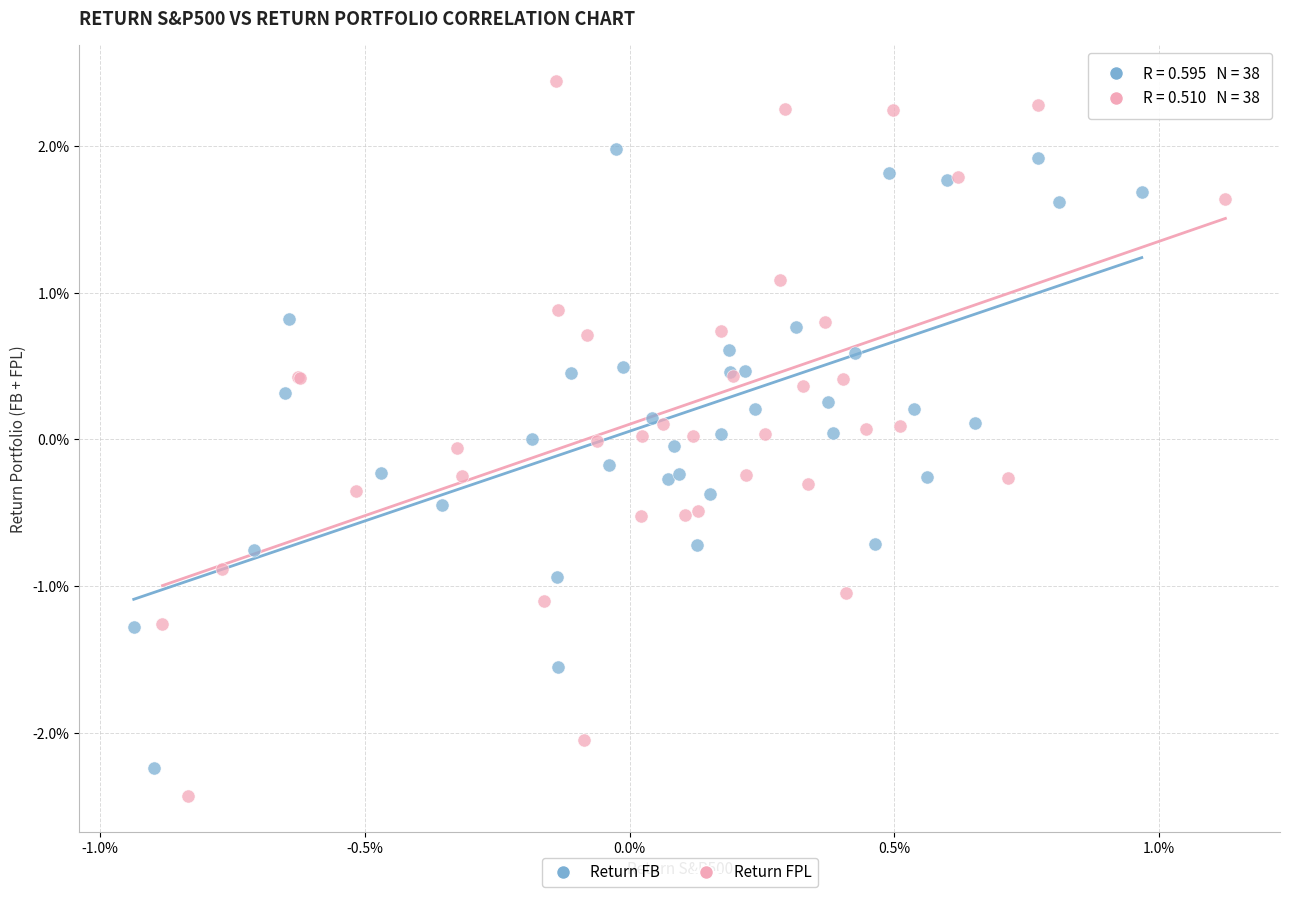

What are all the series names shown in the legend?

Return FB, Return FPL